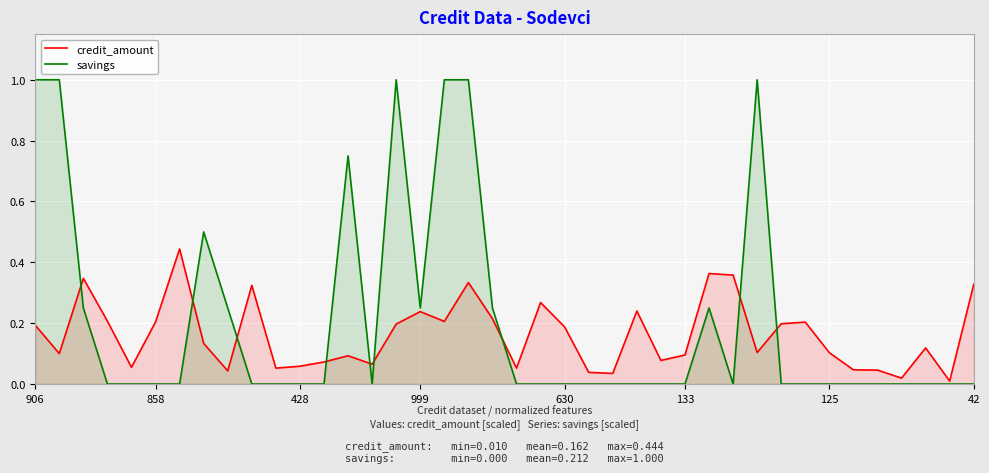

List the series in order of their overall mean, highest first.

savings, credit_amount